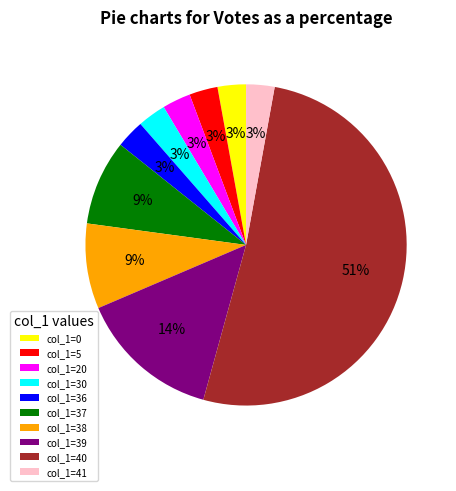

Is there any slice that represents more than half of the pie?

Yes